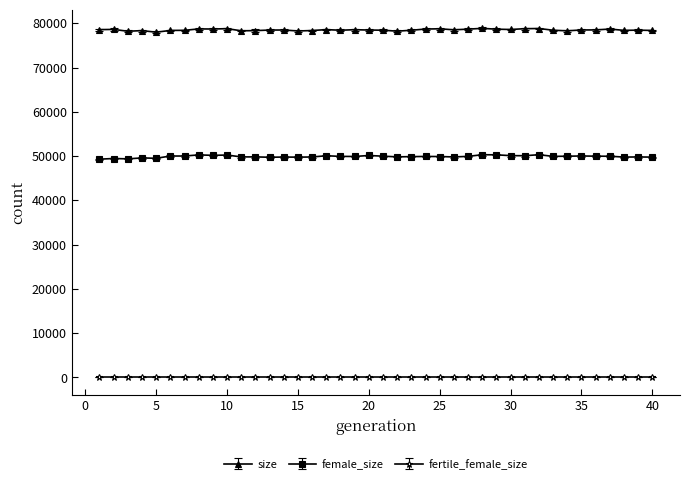

What is the value of the female_size point at the 31st from the left?

50071